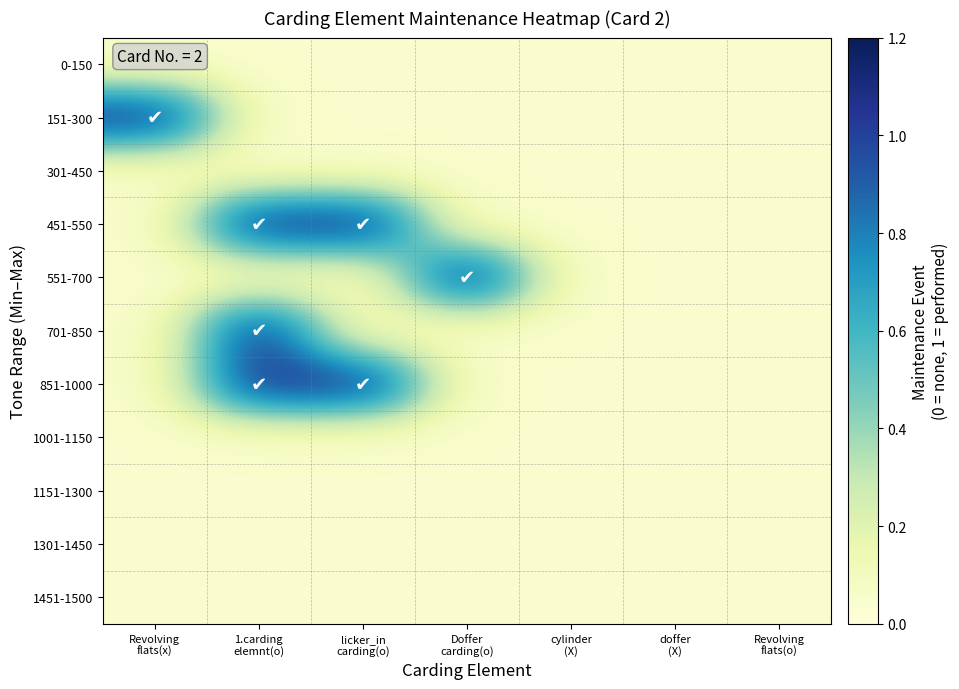

What is the difference between the highest and lowest values at Revolving
flats(x)?

1.0